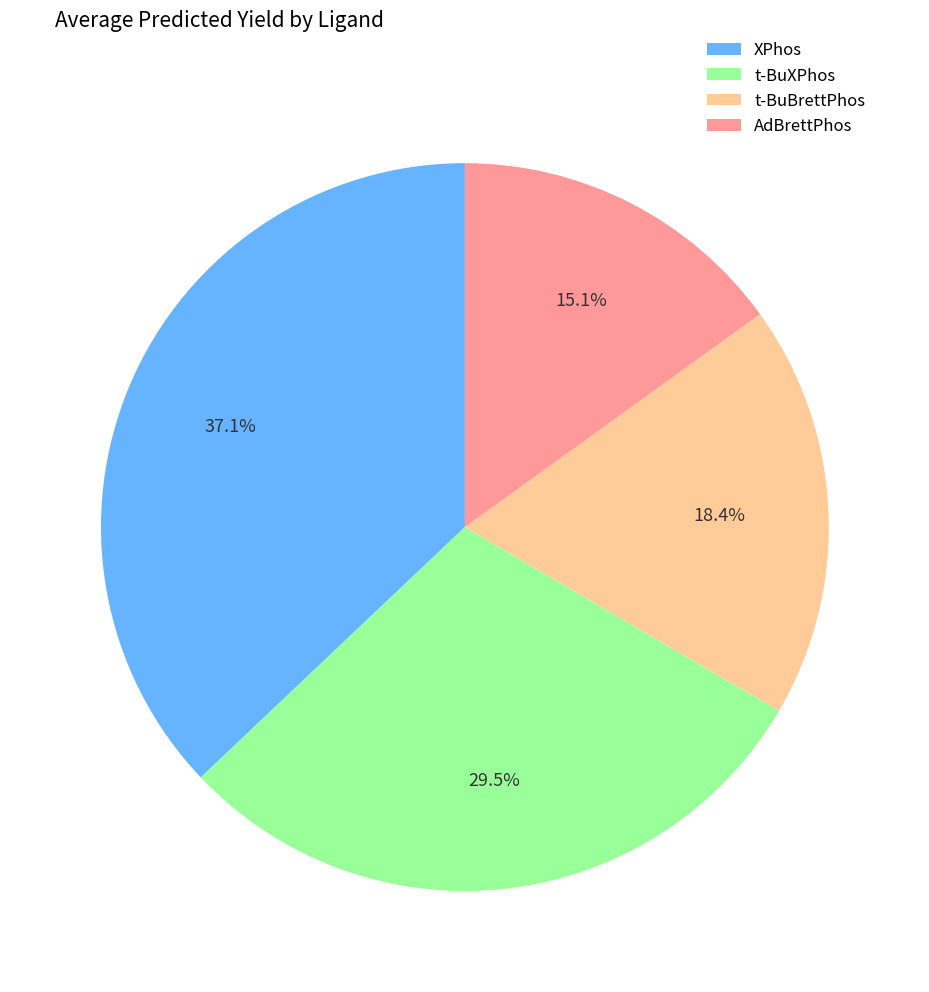

How much of the chart is everything except t-BuBrettPhos?

81.6%